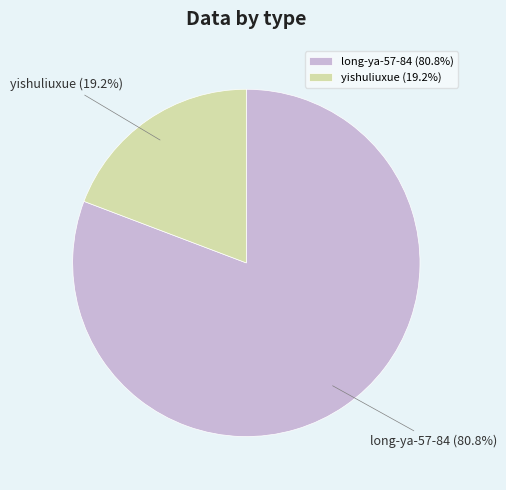

What portion of the pie excludes long-ya-57-84?

19.2%